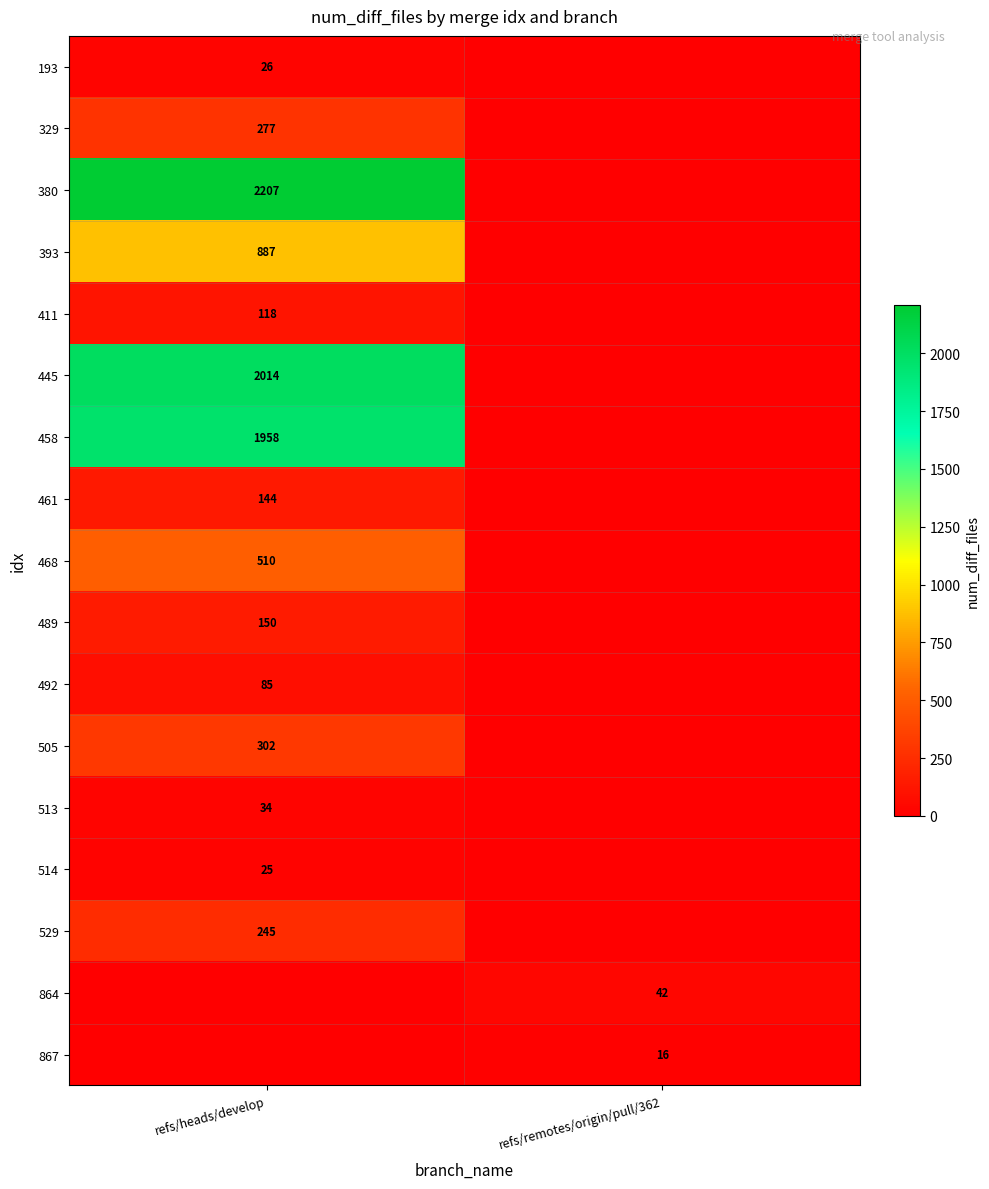

What is the spread (max minus min) of values at refs/heads/develop?

2207